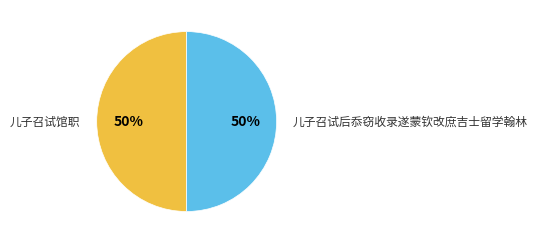

To the nearest percent, what percentage of the pie is 儿子召试馆职?

50%